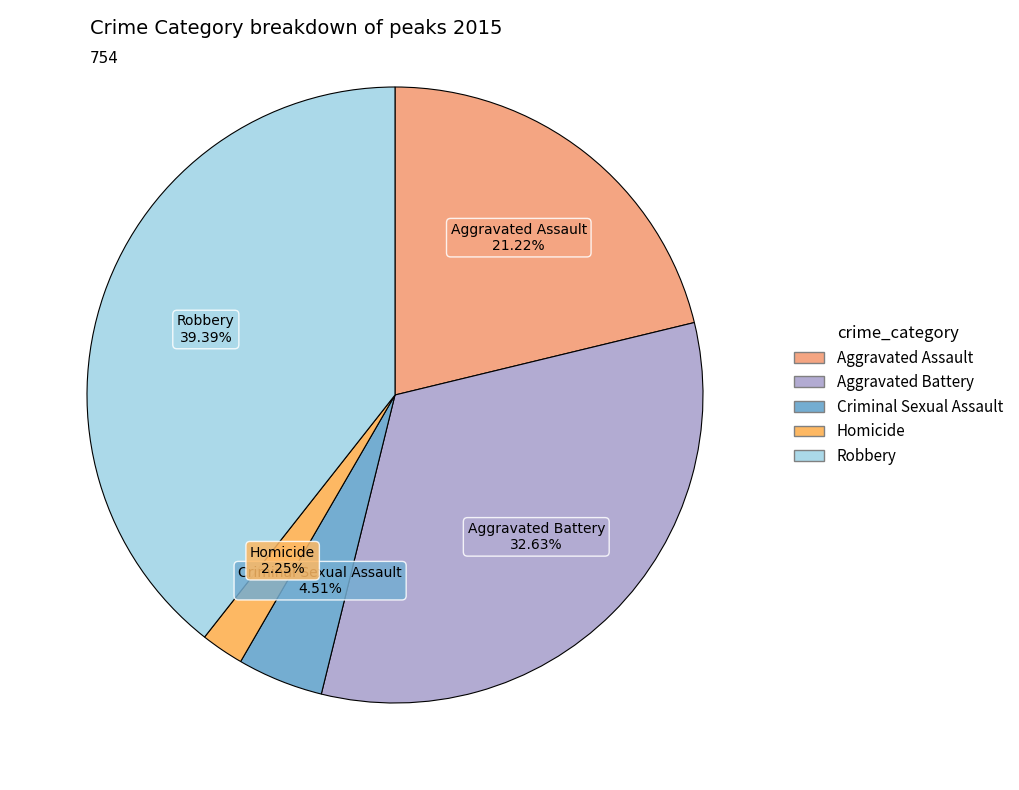

Does Aggravated Battery account for over 50% of the chart?

No